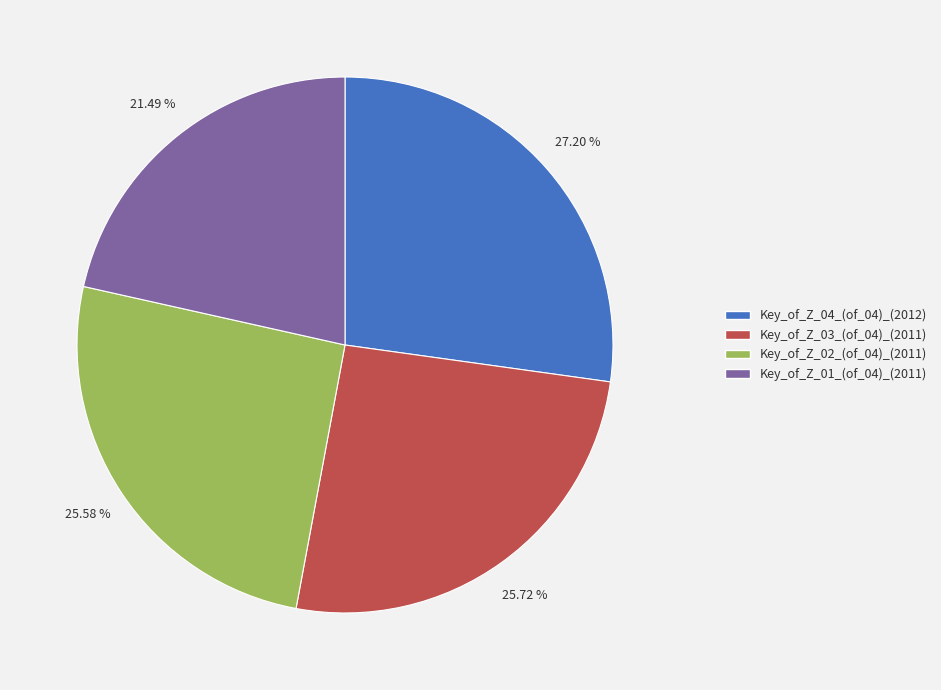

Which category has the smallest portion of the pie?

Key_of_Z_01_(of_04)_(2011)